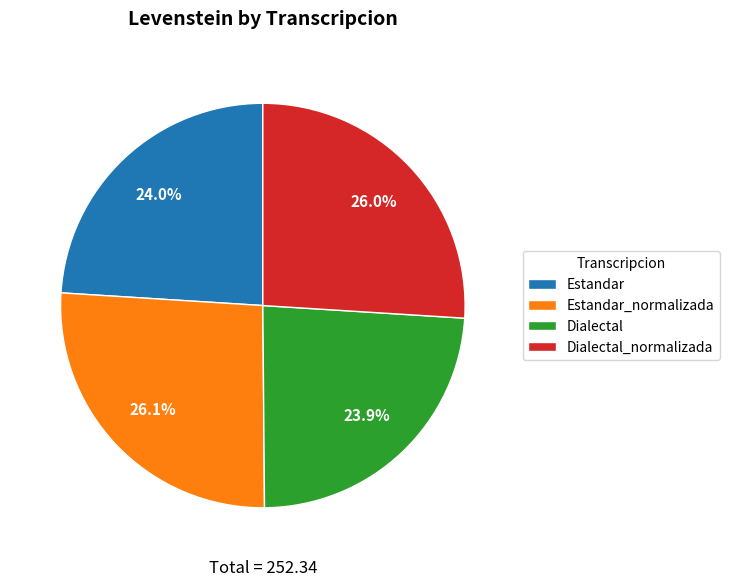

How many slices are in this pie chart?

4